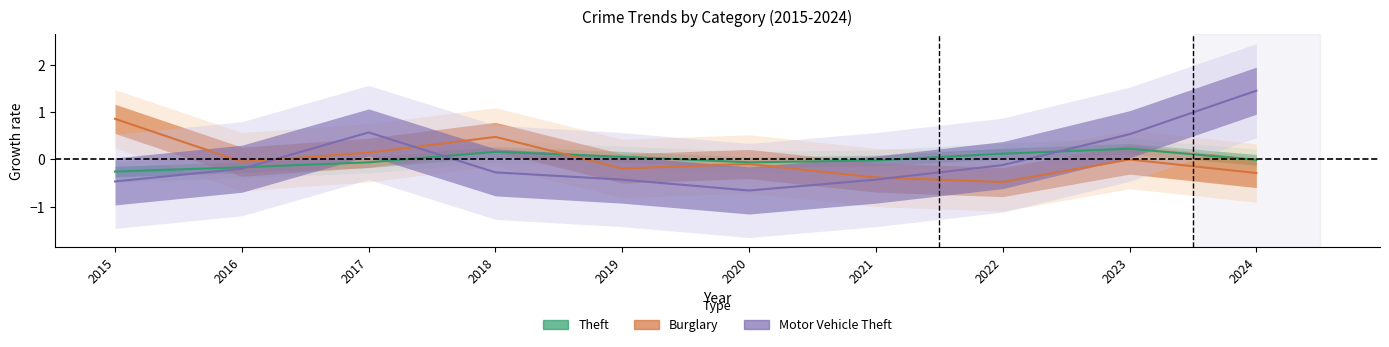

How many values in the Motor Vehicle Theft series exceed 0?

3